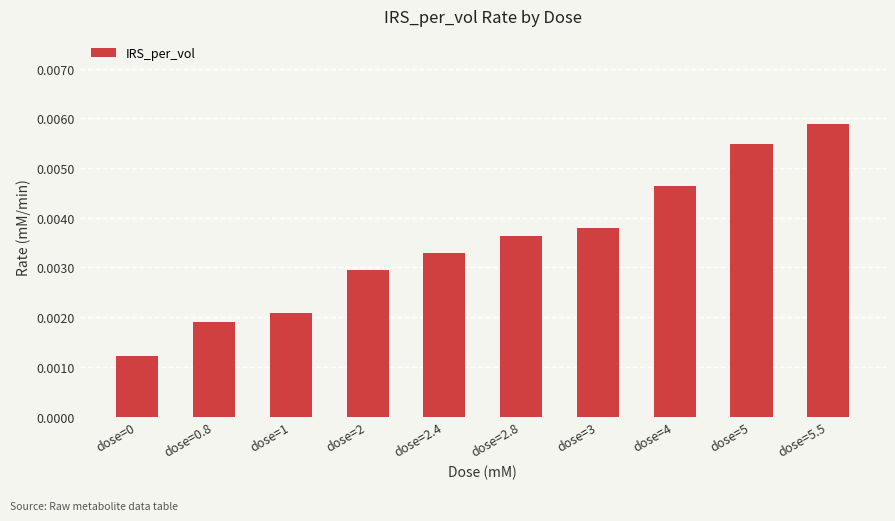

Between dose=5 and dose=2.8, which is larger?

dose=5